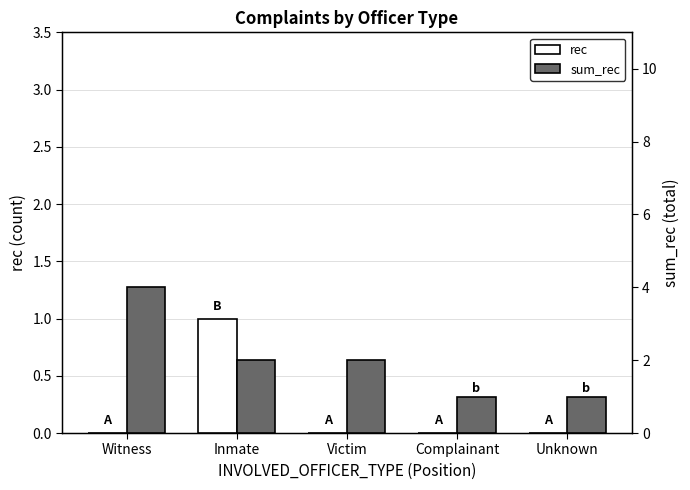

What position from the left is Witness?

1